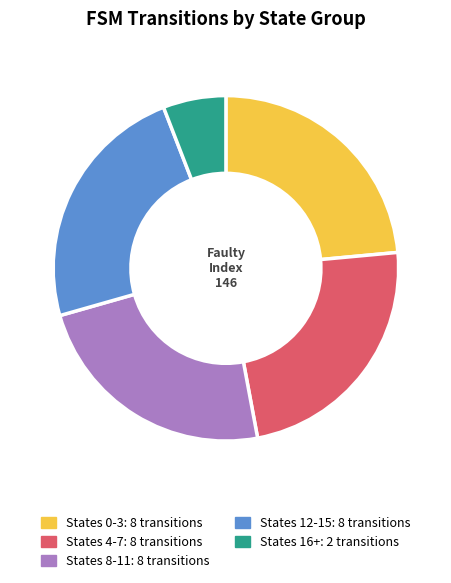

Is the sum of States 16+: 2 transitions and States 4-7: 8 transitions greater than half?

No